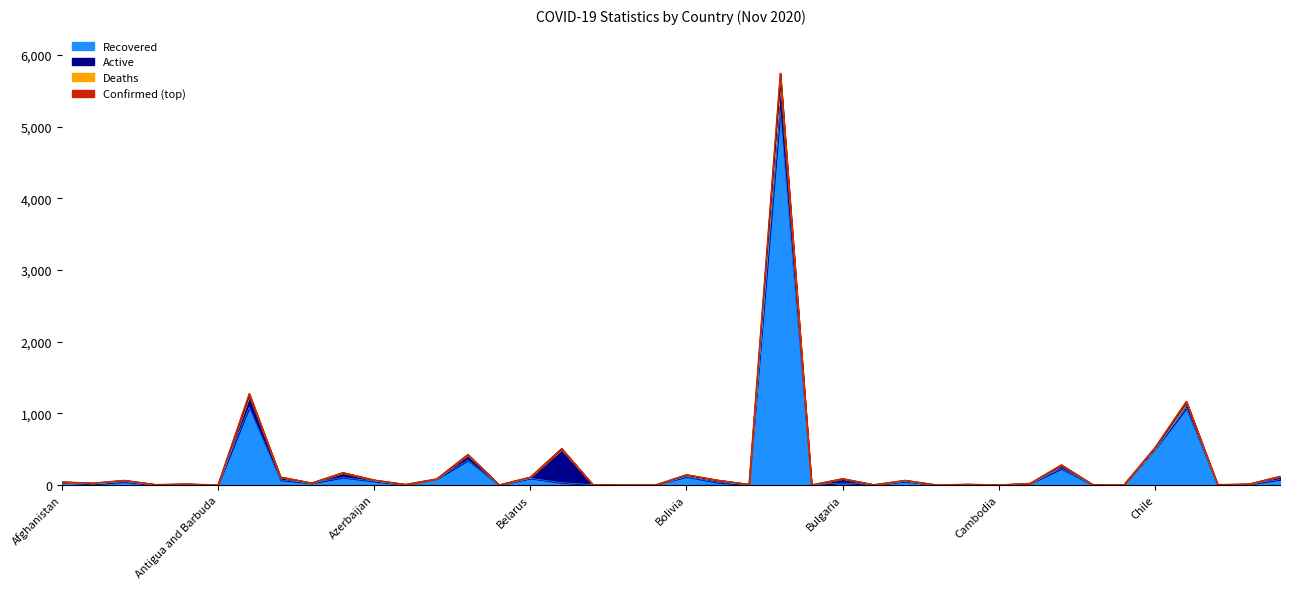

At how many categories does at least one series exceed 1452?

1